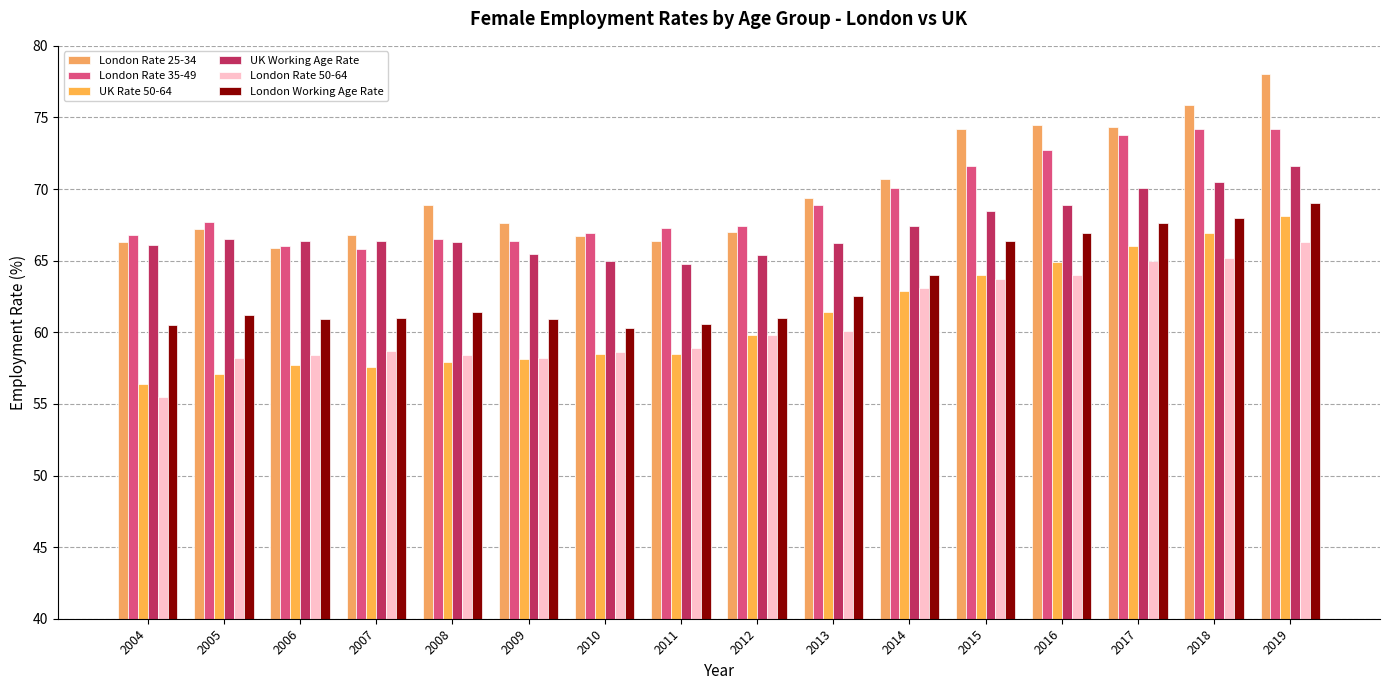

How many categories are shown in the chart?

16